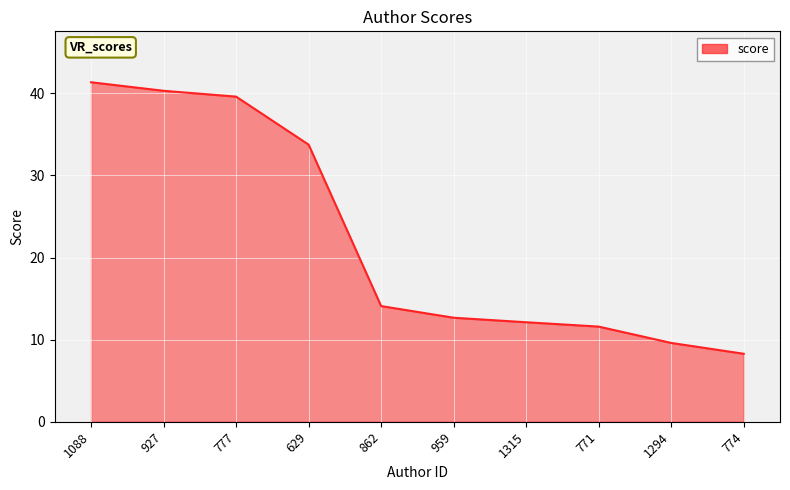

Does the chart display data point markers on the line(s)?

No